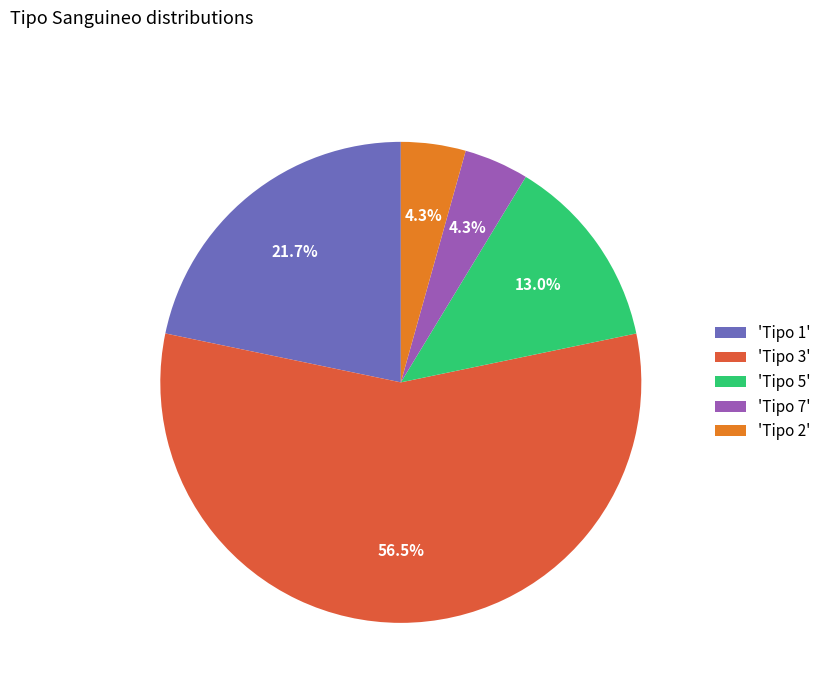

What is the ratio of the value at 'Tipo 7' to the value at 'Tipo 5'?

0.3